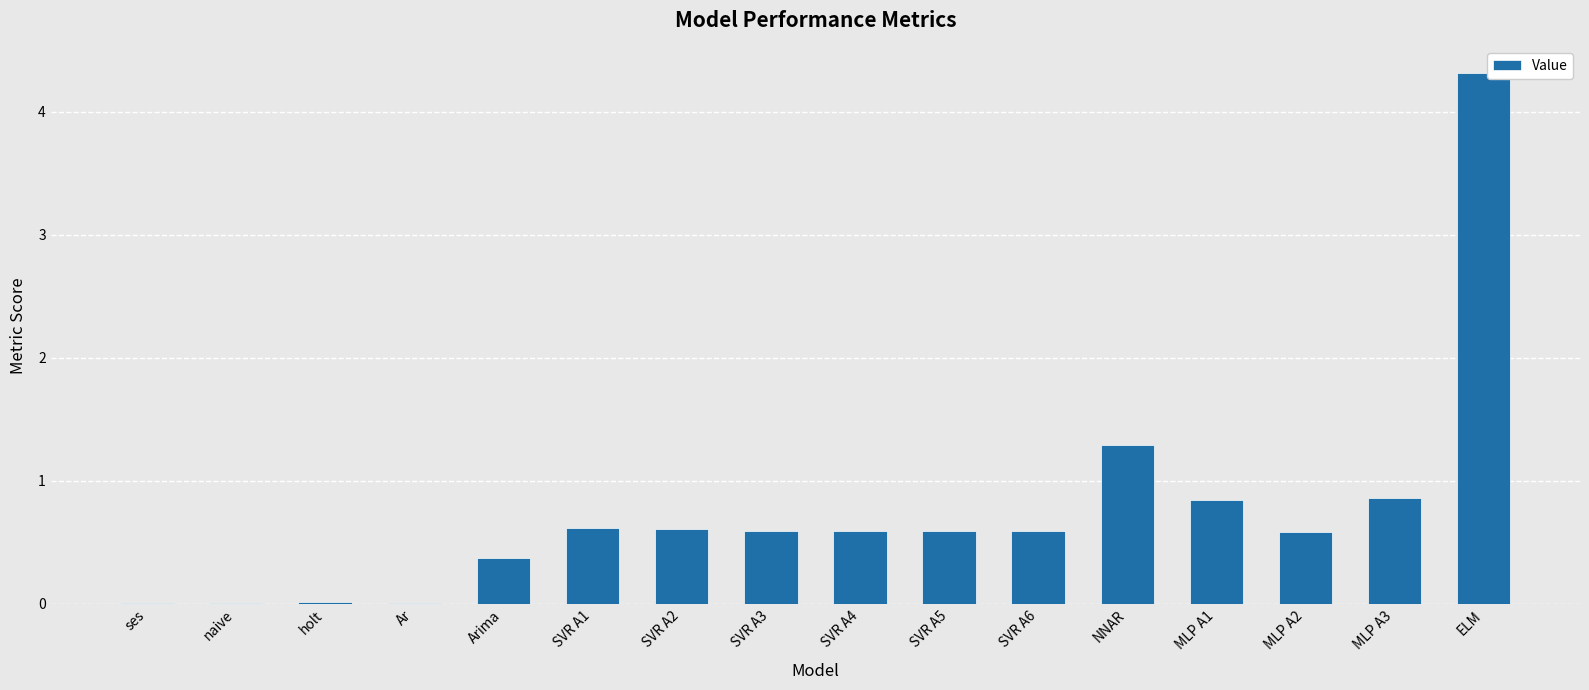

What is the sum of all values?

11.9